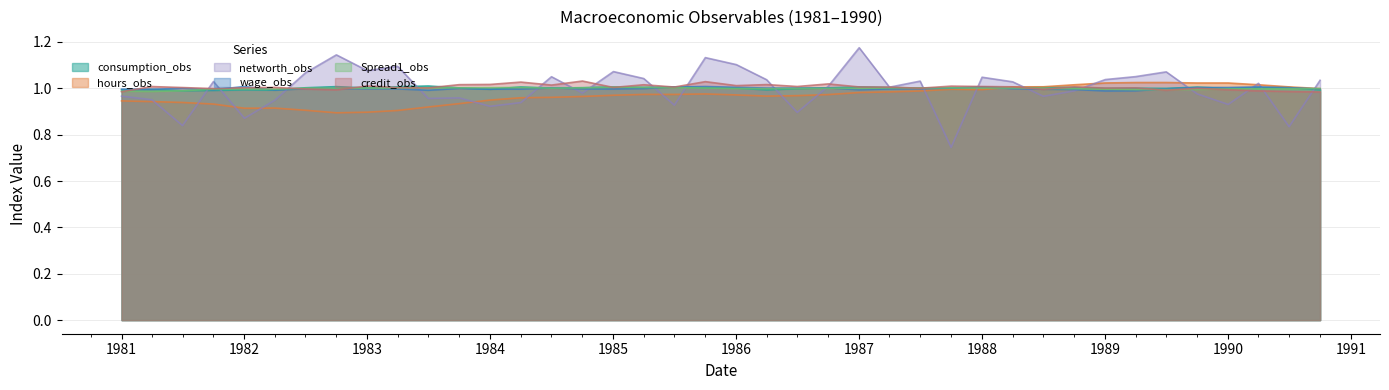

What is the average value of the wage_obs series?

1.0